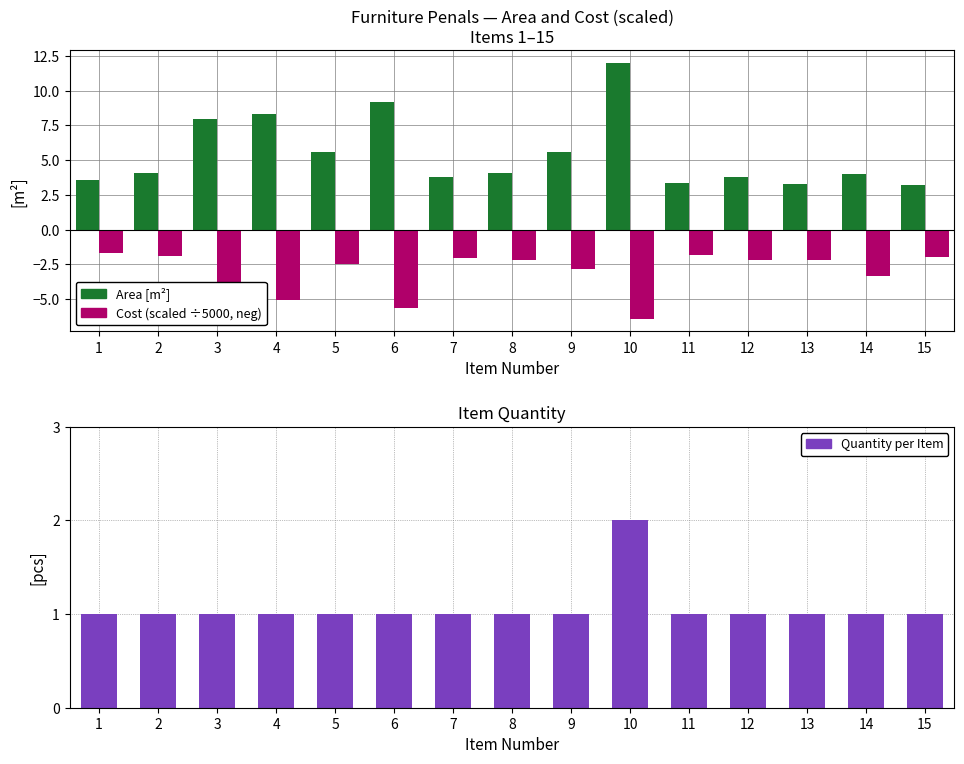

What is the value of the Quantity bar at the 5th from the left?

1.0